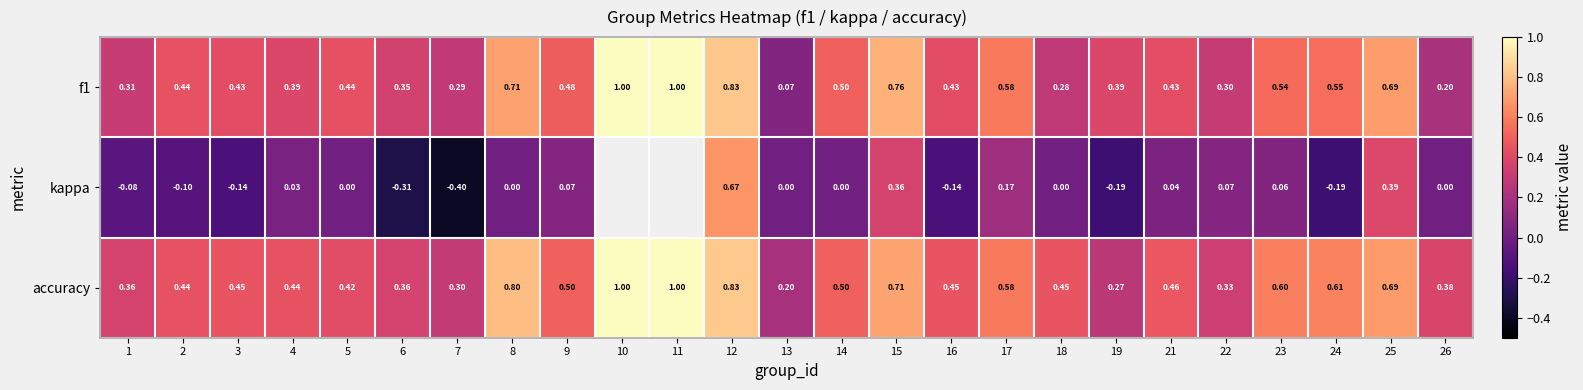

Is the value of f1 at 24 greater than the value of accuracy at 21?

Yes